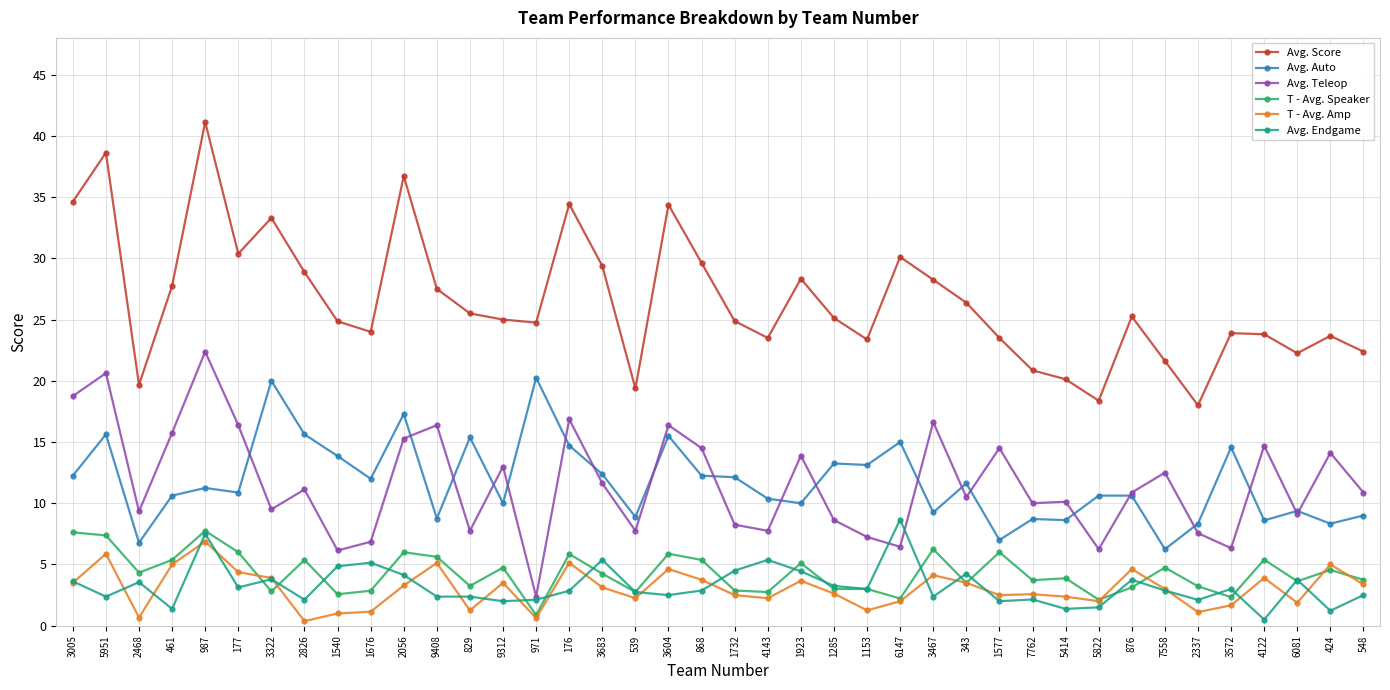

Count the number of categories in the chart.

40